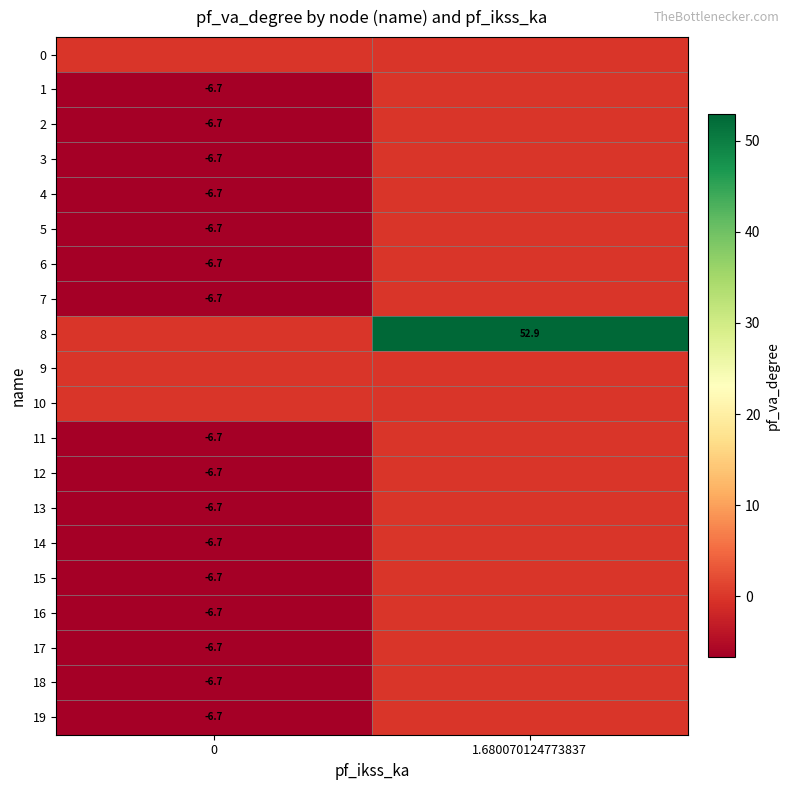

Which series has the widest spread of values?

8